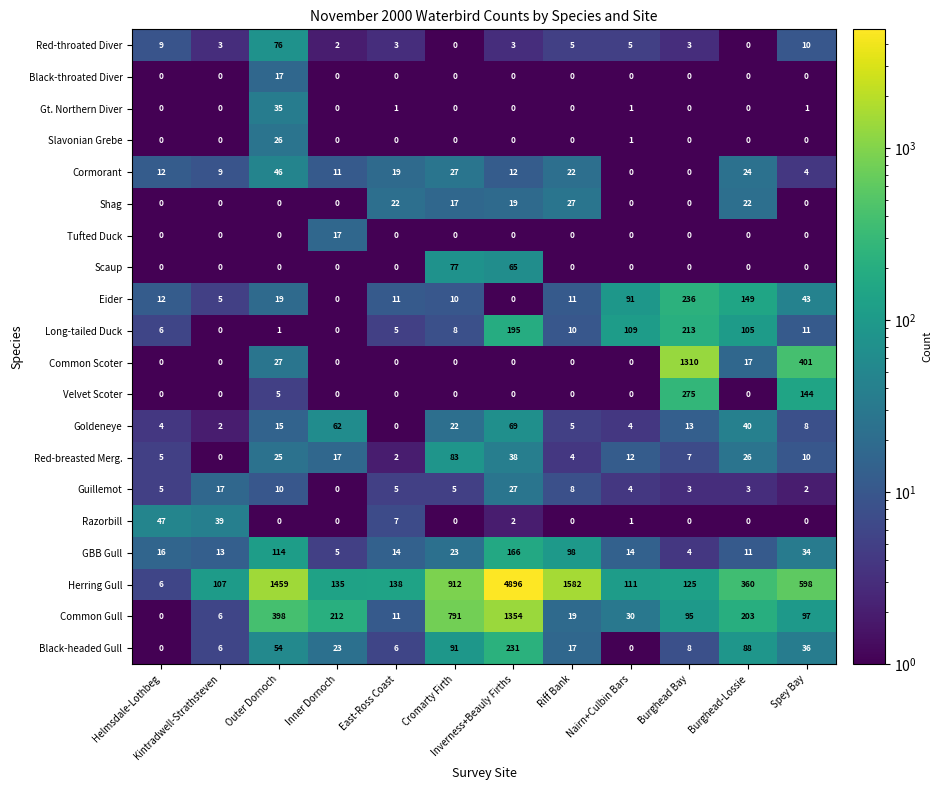

What is the minimum value shown in the chart?

0